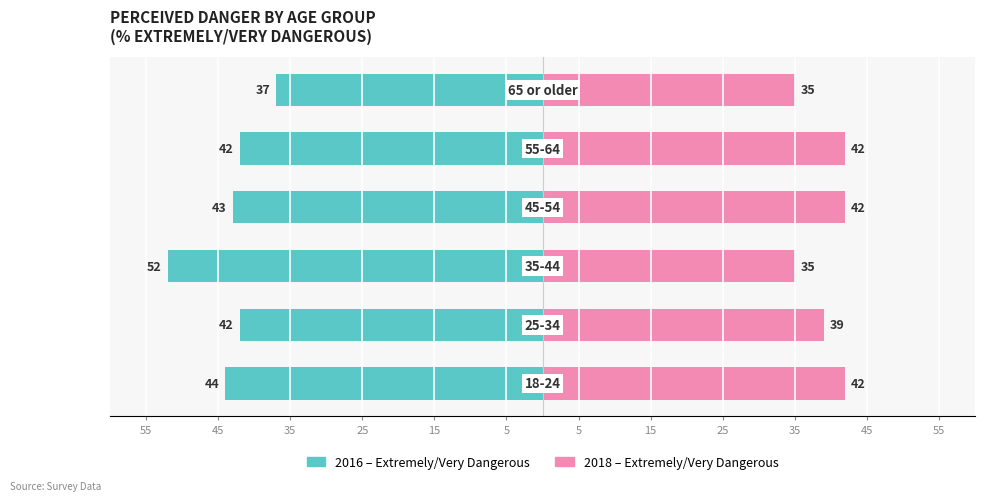

The 2018 (Extremely/Very Dangerous) series shows 42 at 55. True or false?

True